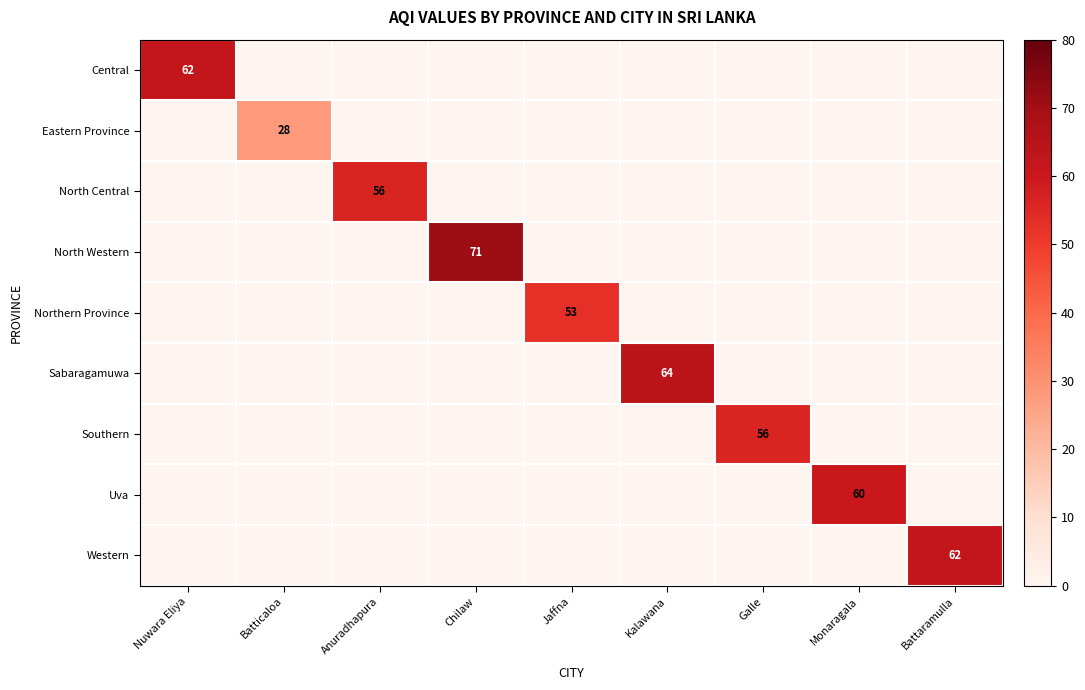

Which category has the lowest value across all series?

Batticaloa